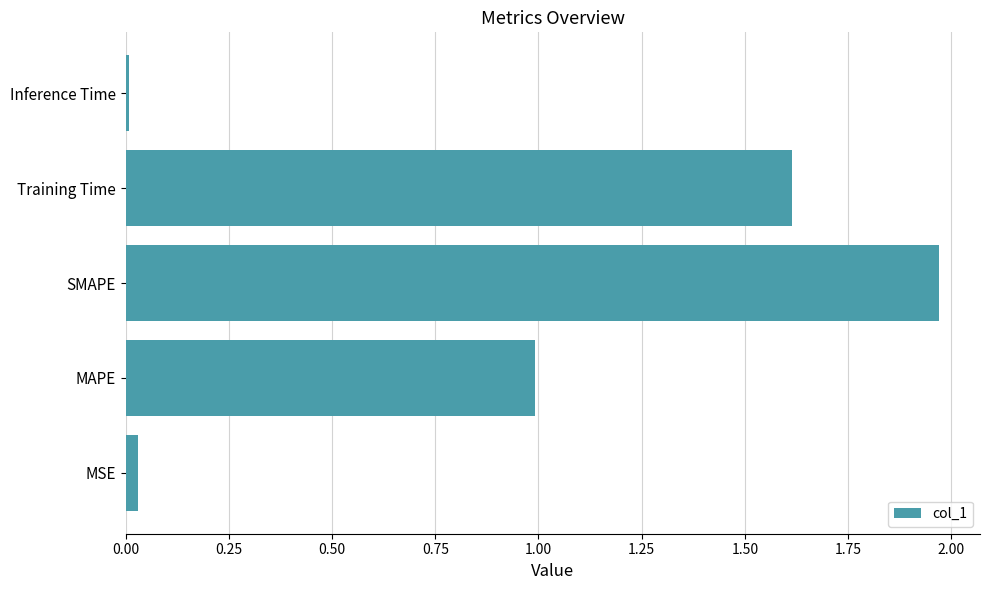

Which category has the highest value across all series?

SMAPE